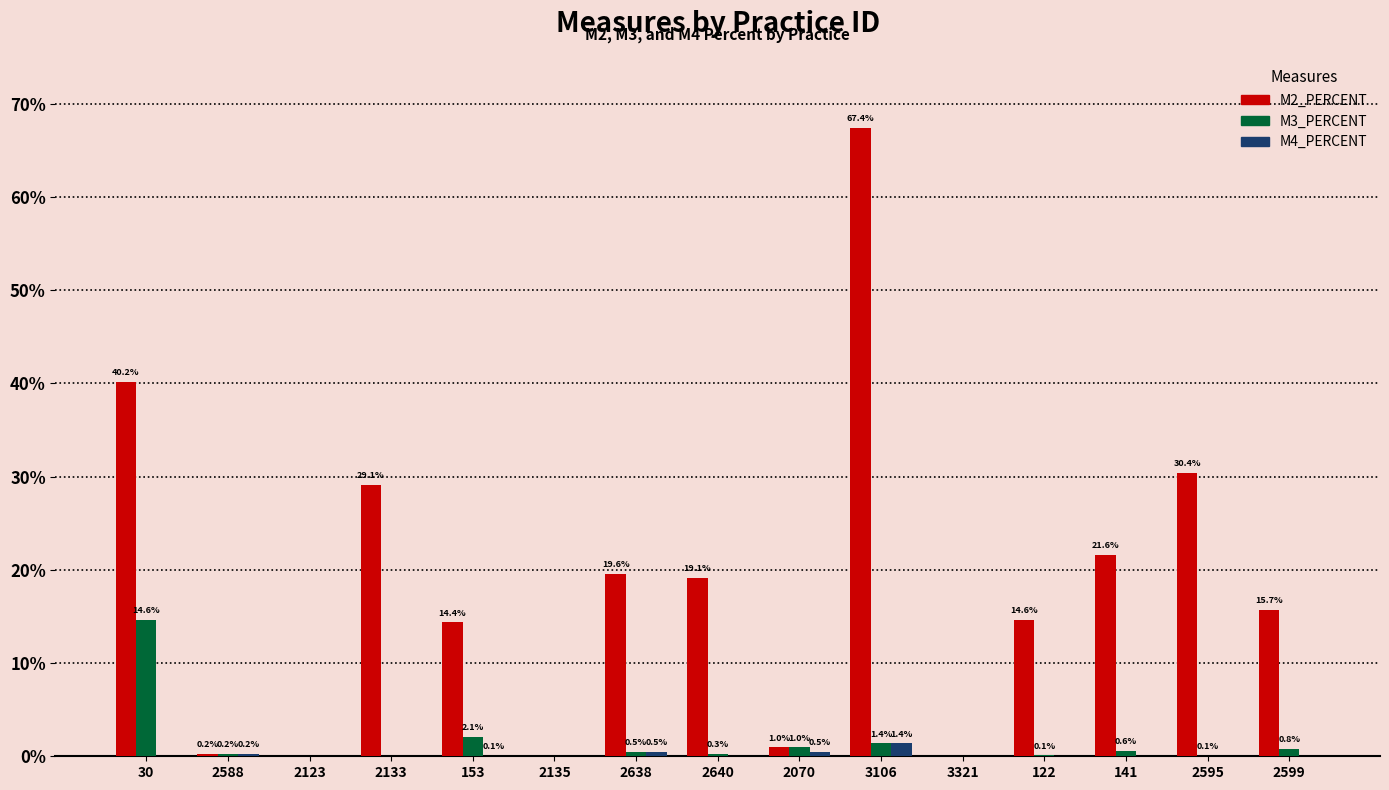

Which label corresponds to the largest value in the chart?

3106